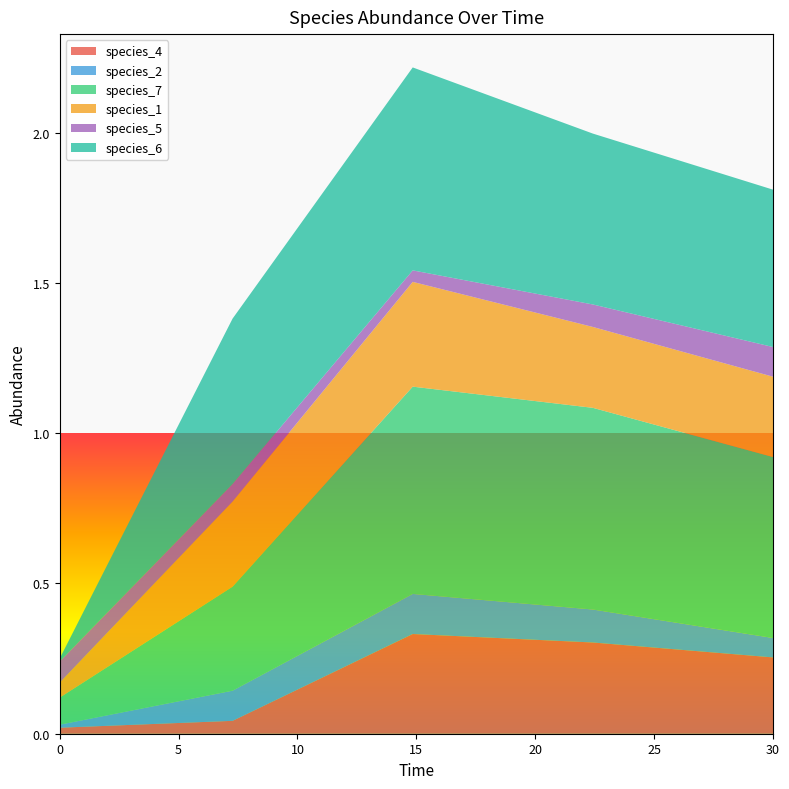

Reading right to left, extract all data points from this chart.

species_4: 30.0=0.3	22.424242424242426=0.3	14.84848484848485=0.3	7.272727272727273=0.0	0.0=0.0
species_2: 30.0=0.1	22.424242424242426=0.1	14.84848484848485=0.1	7.272727272727273=0.1	0.0=0.0
species_7: 30.0=0.6	22.424242424242426=0.7	14.84848484848485=0.7	7.272727272727273=0.3	0.0=0.1
species_1: 30.0=0.3	22.424242424242426=0.3	14.84848484848485=0.3	7.272727272727273=0.3	0.0=0.1
species_5: 30.0=0.1	22.424242424242426=0.1	14.84848484848485=0.0	7.272727272727273=0.1	0.0=0.1
species_6: 30.0=0.5	22.424242424242426=0.6	14.84848484848485=0.7	7.272727272727273=0.6	0.0=0.0